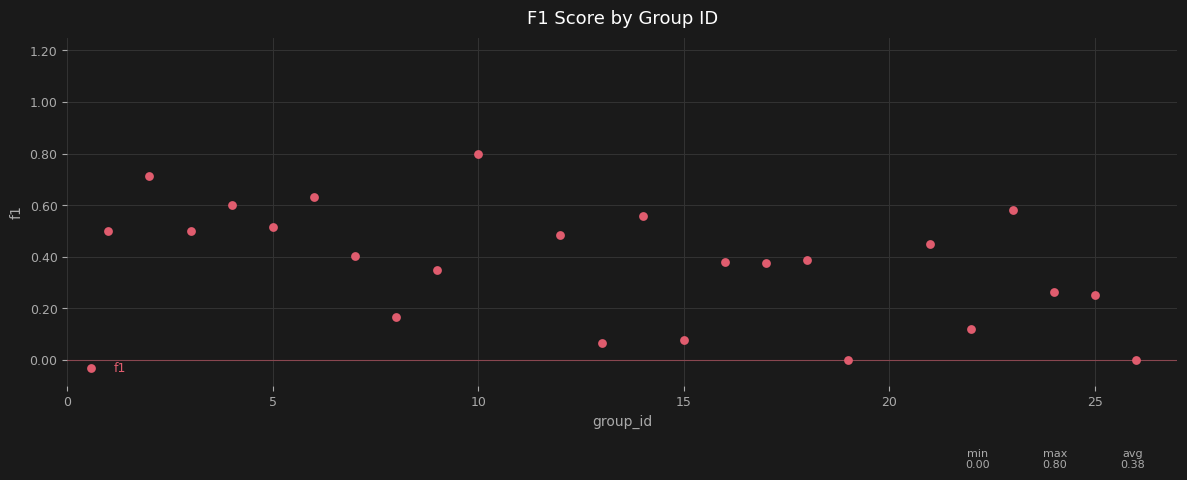

What is the range of Y values (max minus min)?

0.8